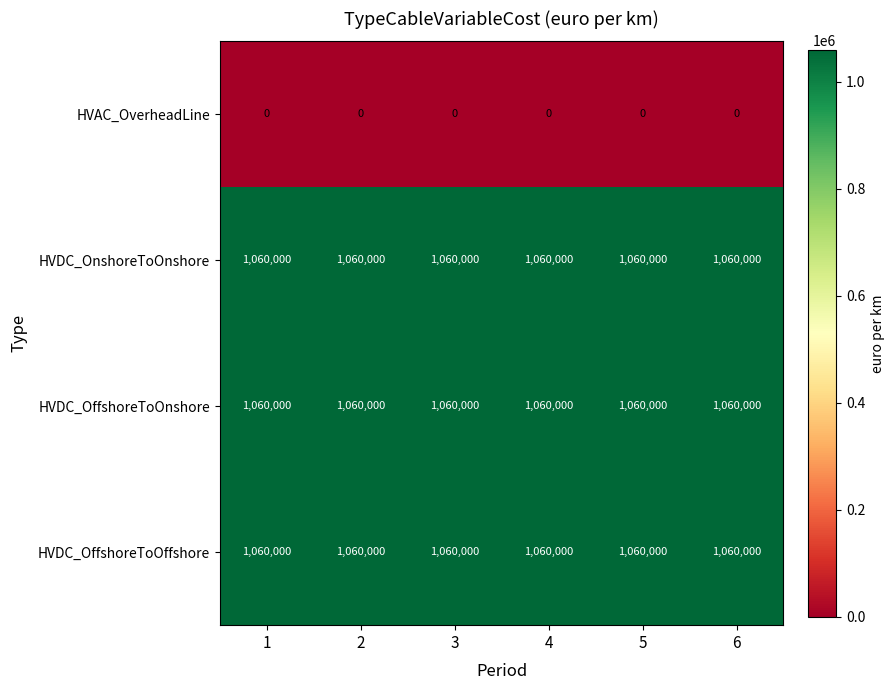

What is the spread (max minus min) of values at 1?

1060000